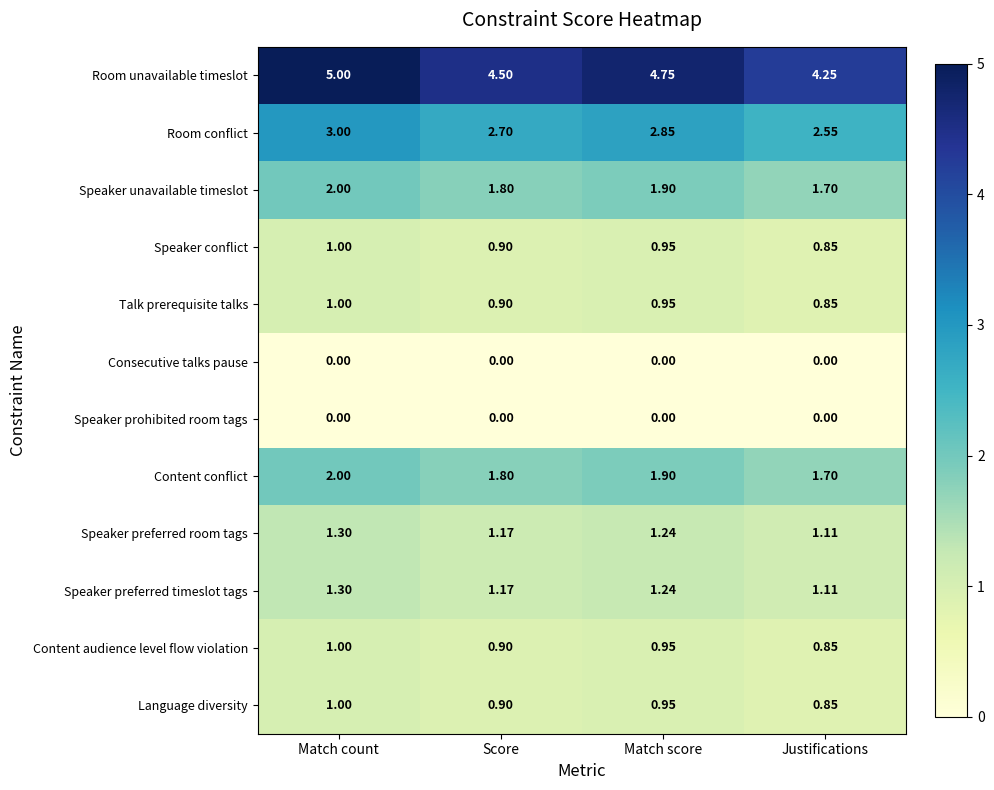

At which label is Speaker conflict closest to 0?

Justifications